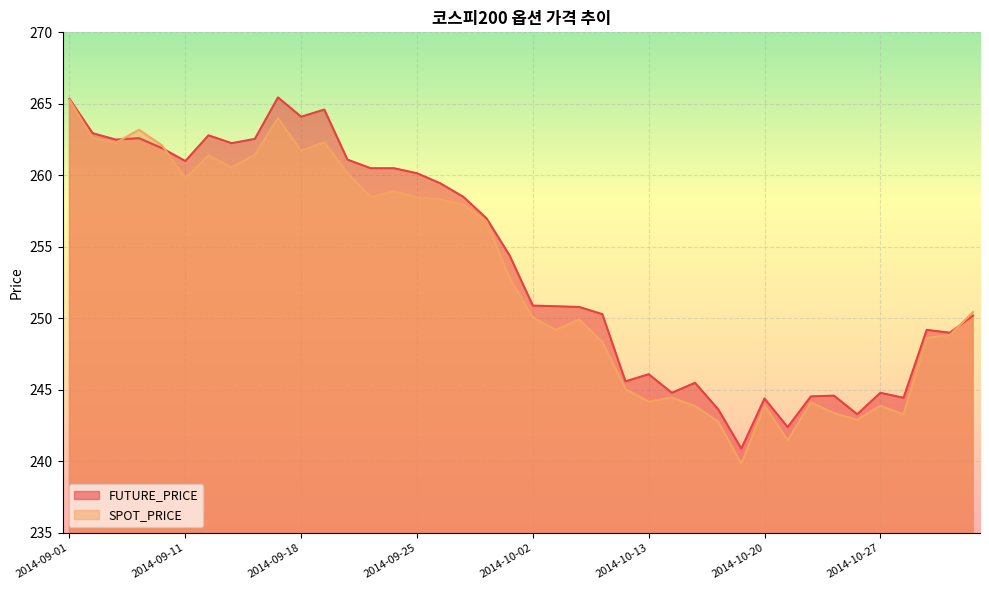

At which category does the chart reach its peak across all series?

2014-09-17